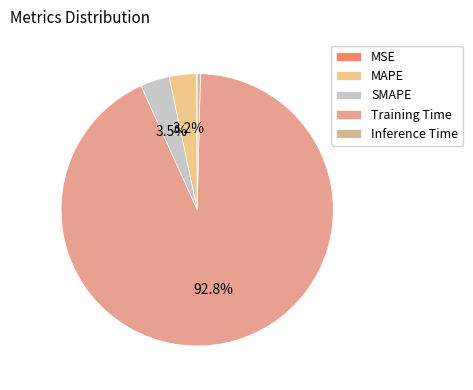

Count the number of slices in the pie.

5